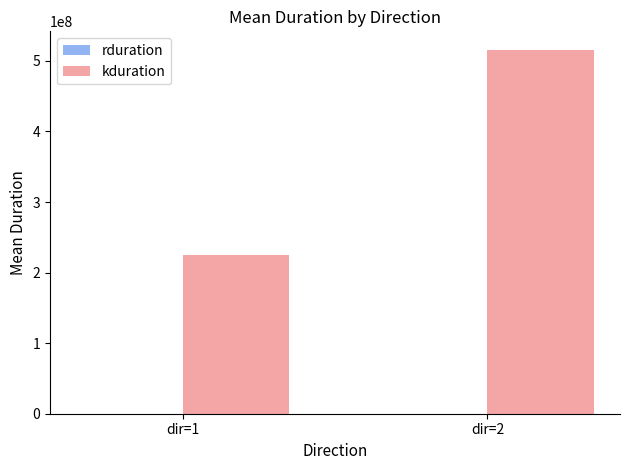

What is the highest value of the kduration series?

516036091